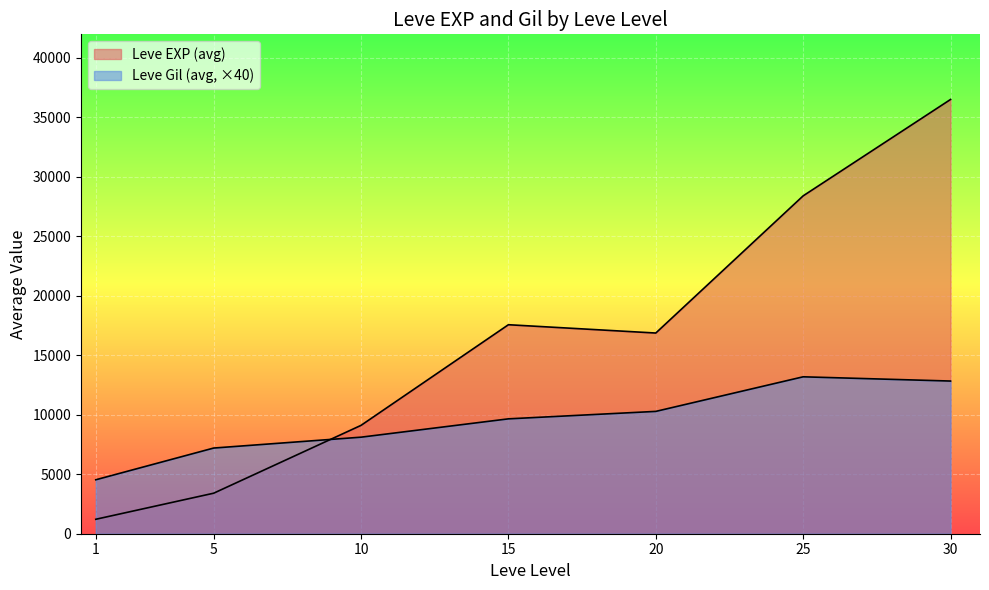

How many lines are shown in the chart?

2